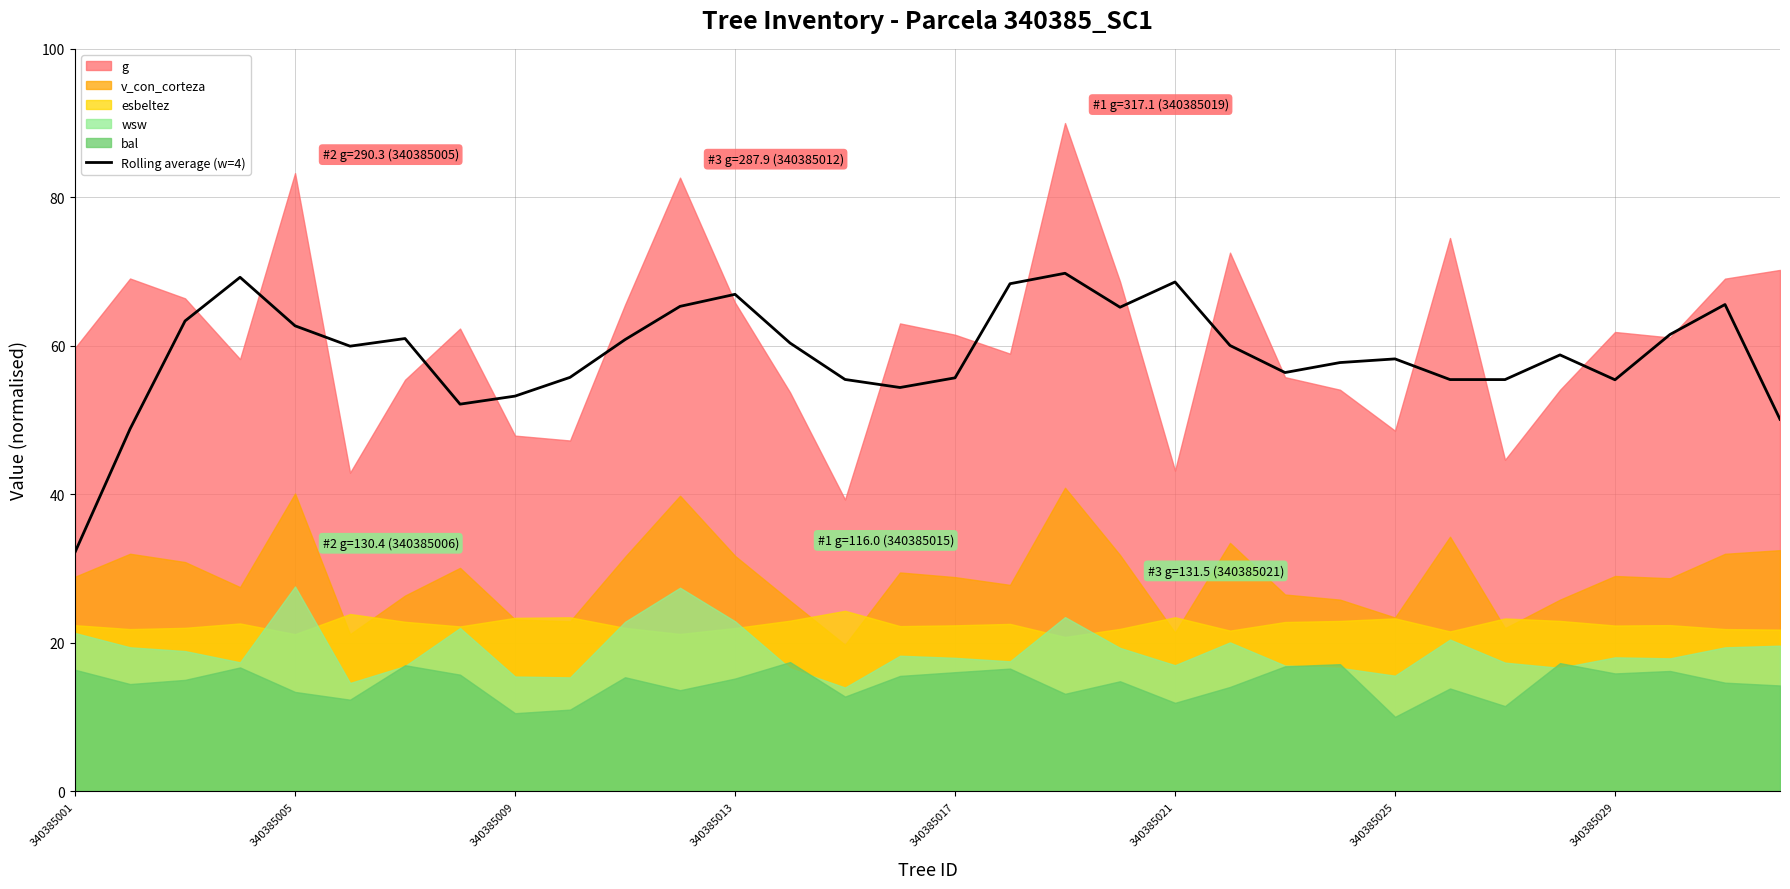

At which category does the chart reach its minimum across all series?

340385001